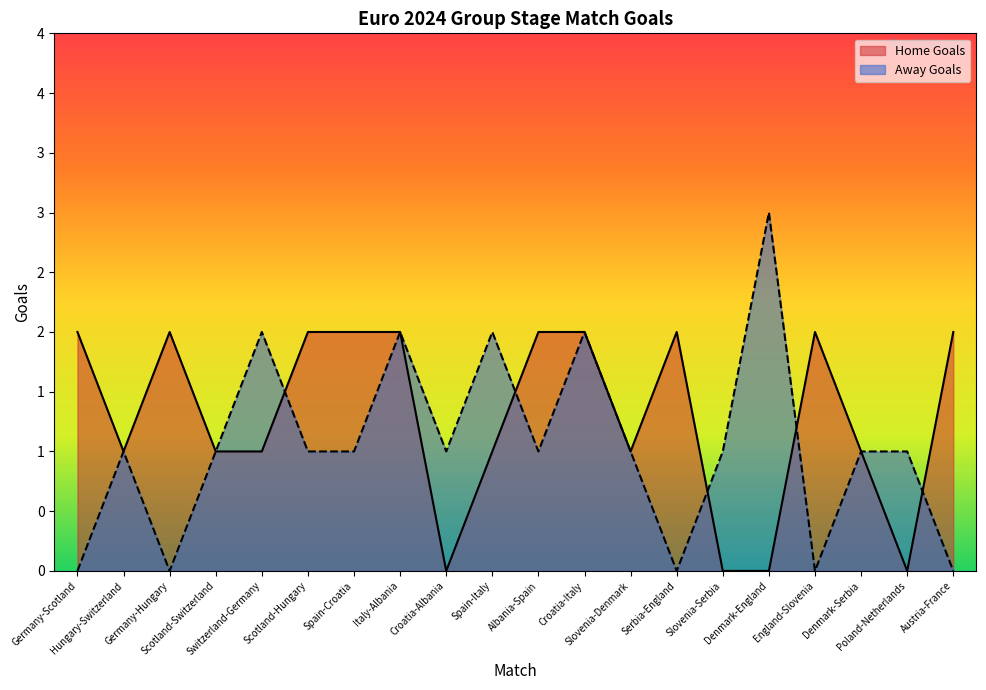

How many lines are shown in the chart?

2